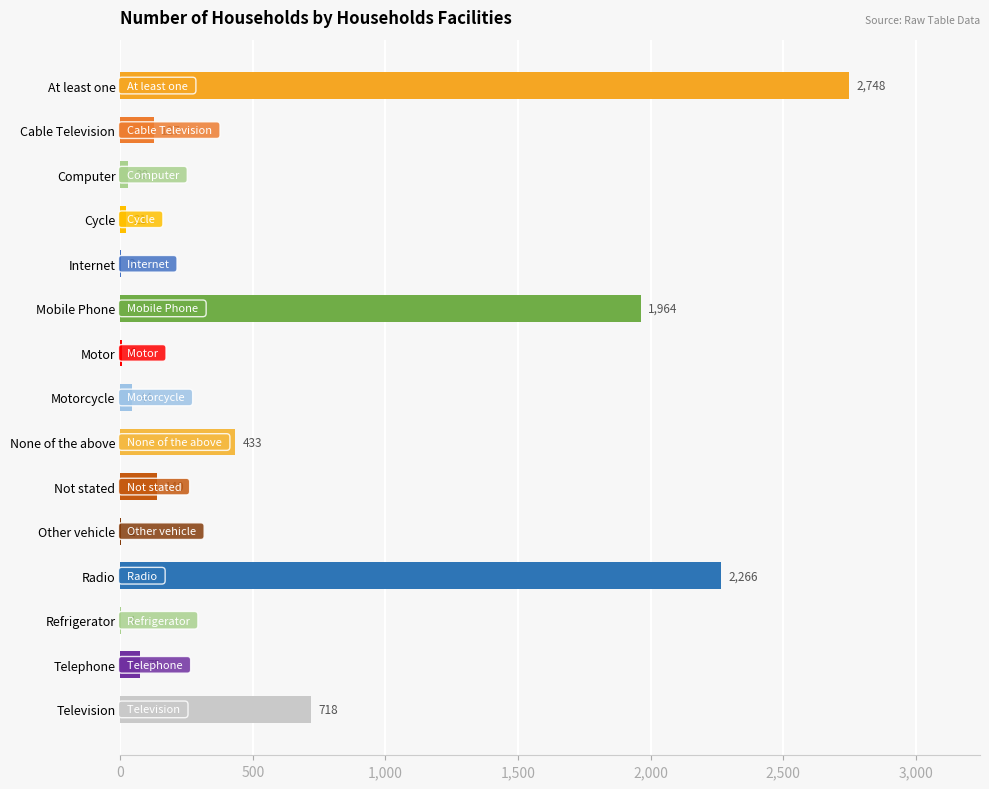

The chart shows a value of 4 at Refrigerator. True or false?

True